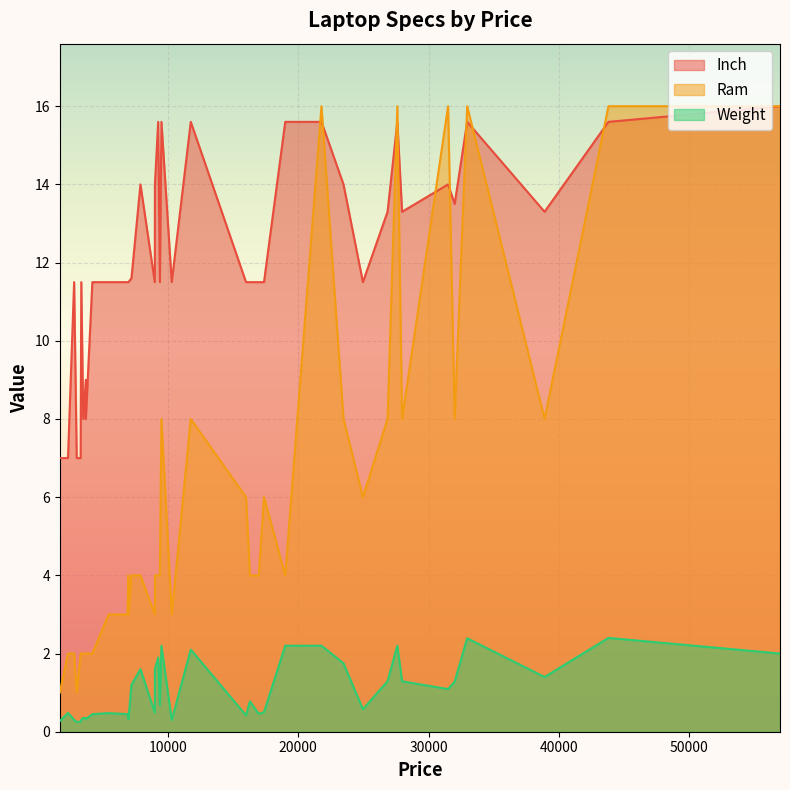

How many lines are shown in the chart?

3